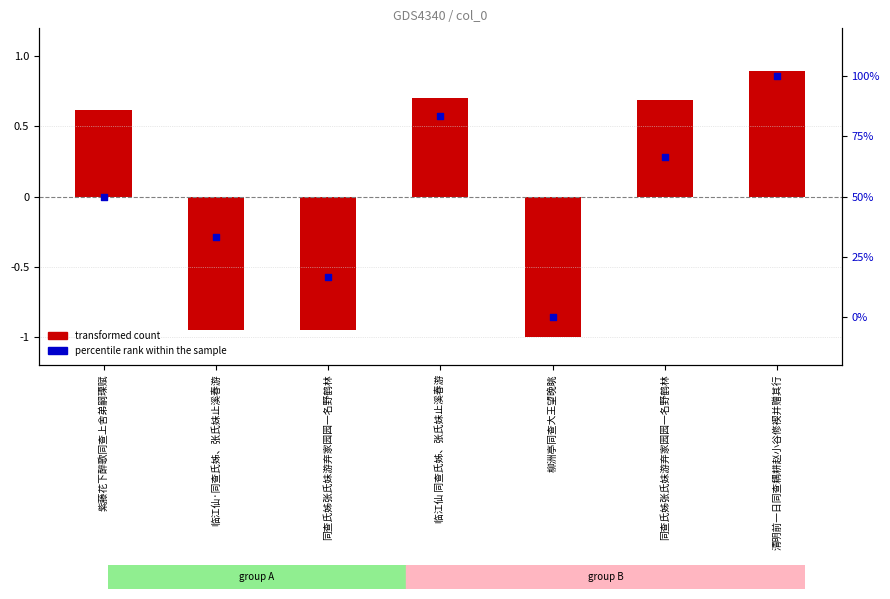

Which series reaches the maximum Y coordinate?

percentile rank within the sample